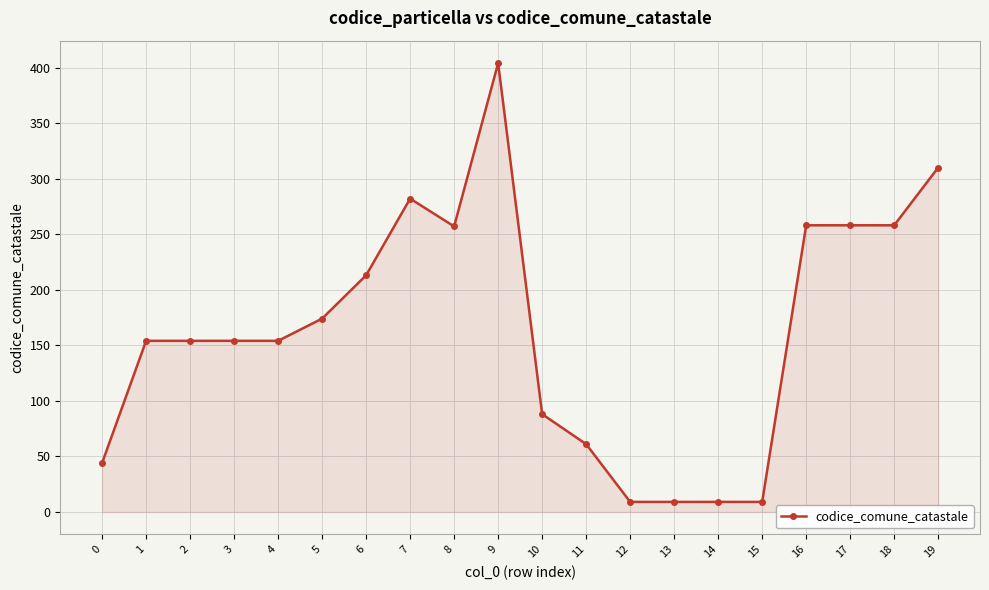

What is the sum of the values at 11 and 17?

319